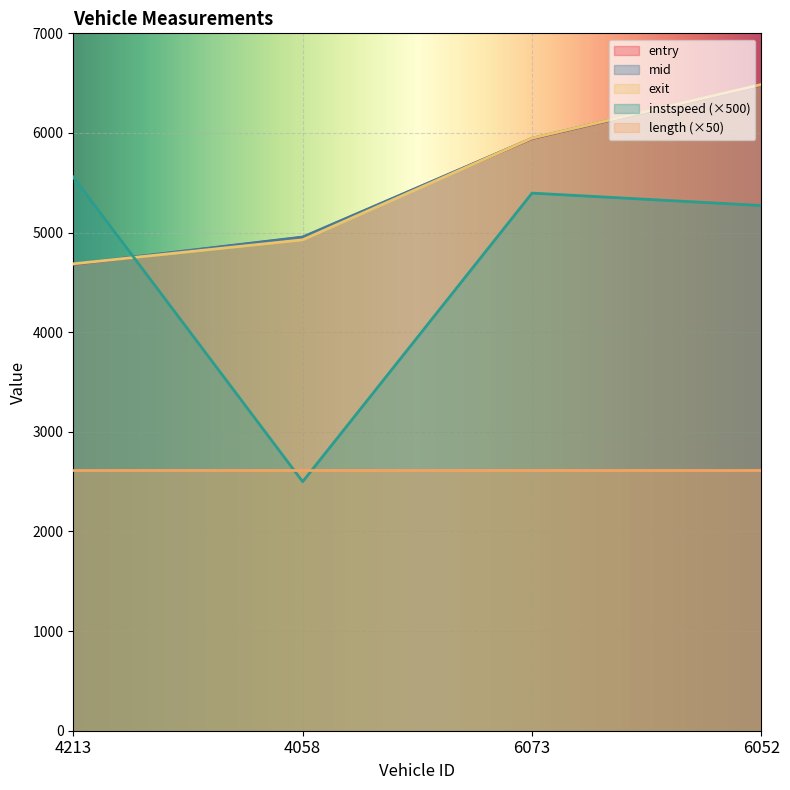

Which series has the largest range (max minus min)?

instspeed (×500)